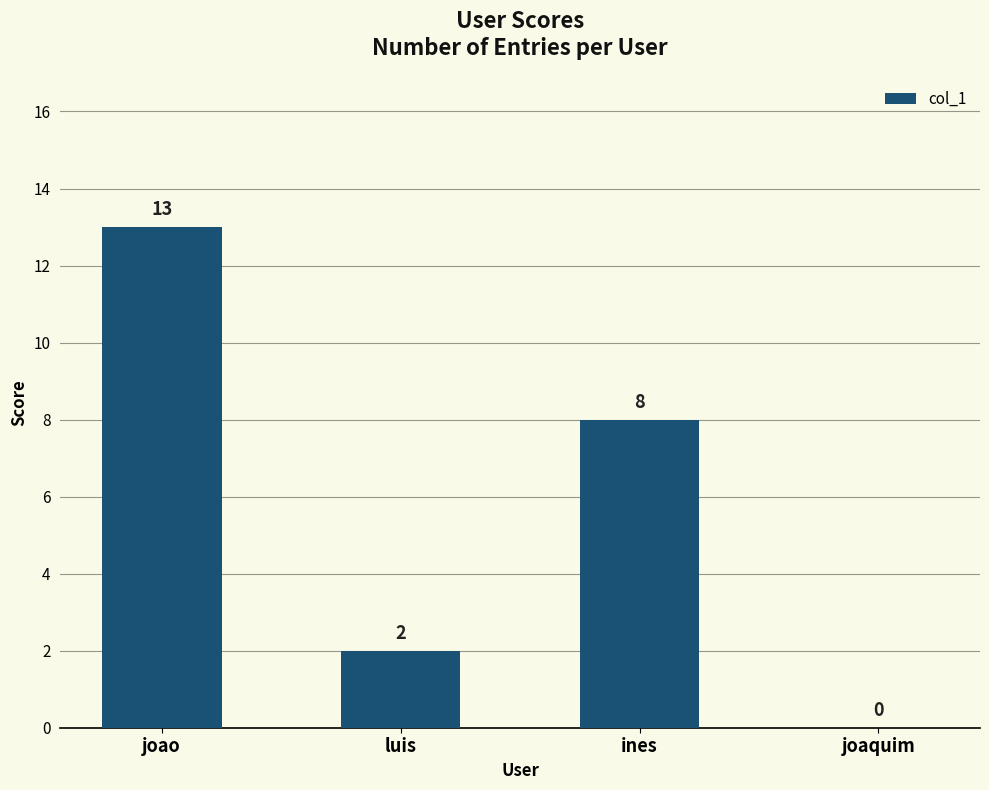

The value at joaquim is 7. True or false?

False